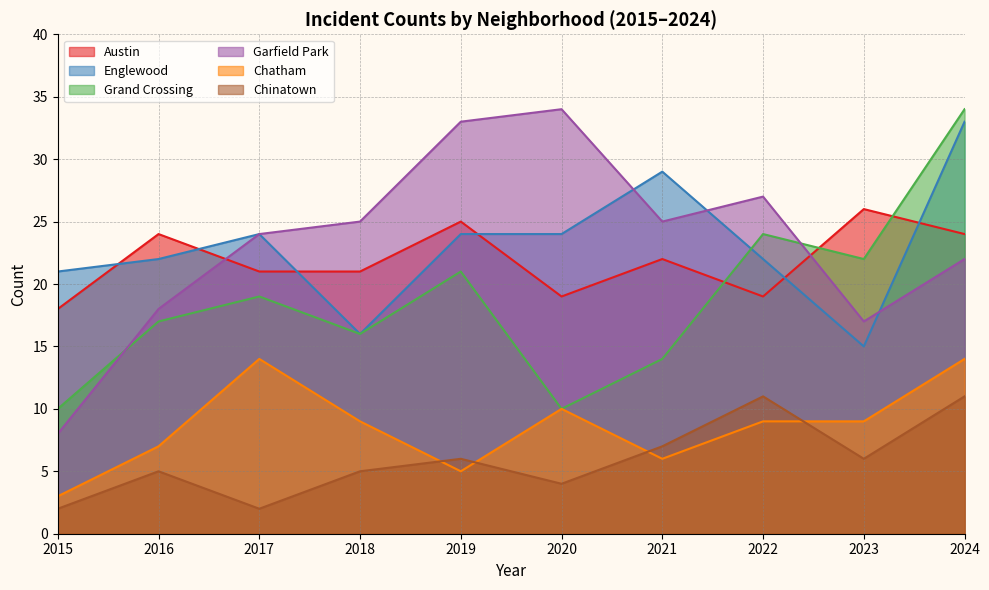

True or false: Garfield Park and Chinatown cross at least once.

False